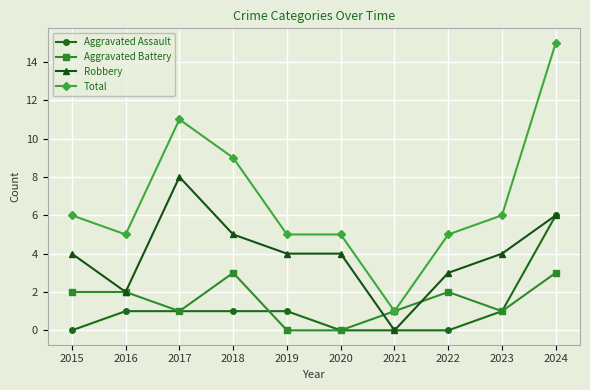

How many lines are shown in the chart?

4